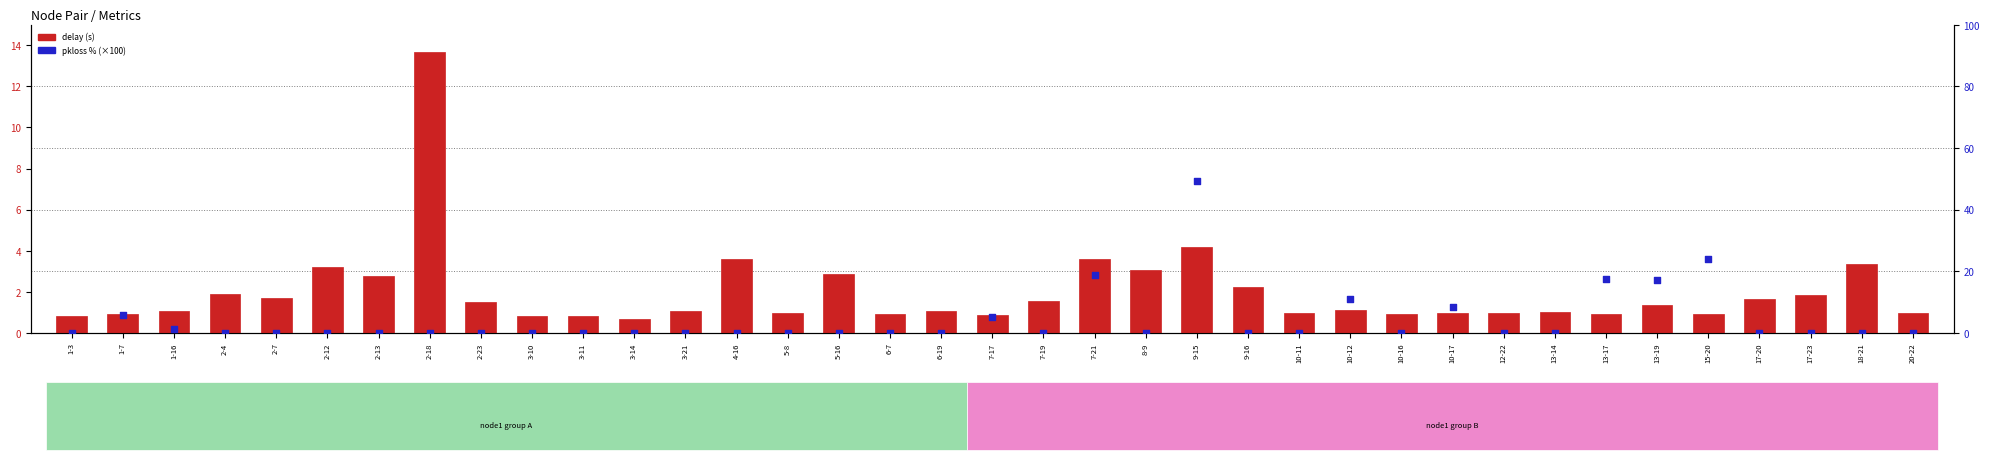

At how many categories does at least one series exceed 40?

1